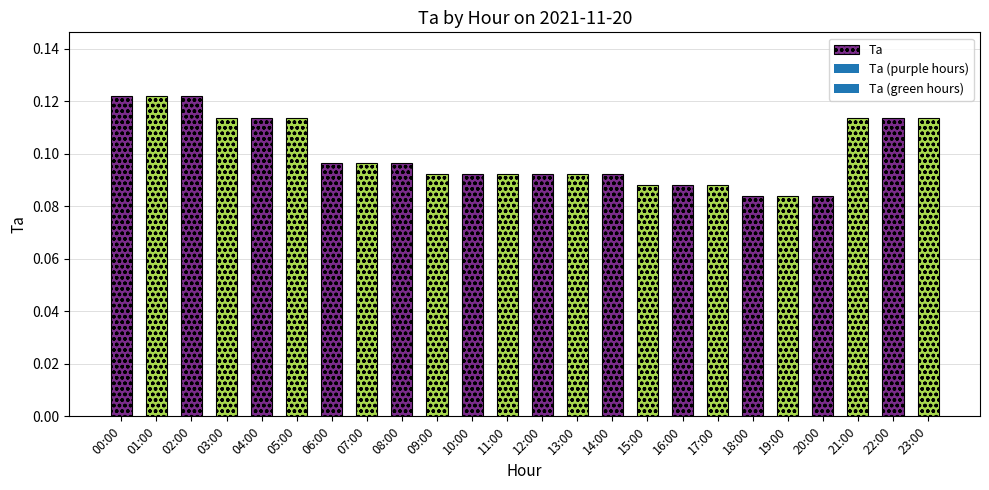

Rank the categories by value from lowest to highest.

18:00, 19:00, 20:00, 15:00, 16:00, 17:00, 09:00, 10:00, 11:00, 12:00, 13:00, 14:00, 06:00, 07:00, 08:00, 03:00, 04:00, 05:00, 21:00, 22:00, 23:00, 00:00, 01:00, 02:00